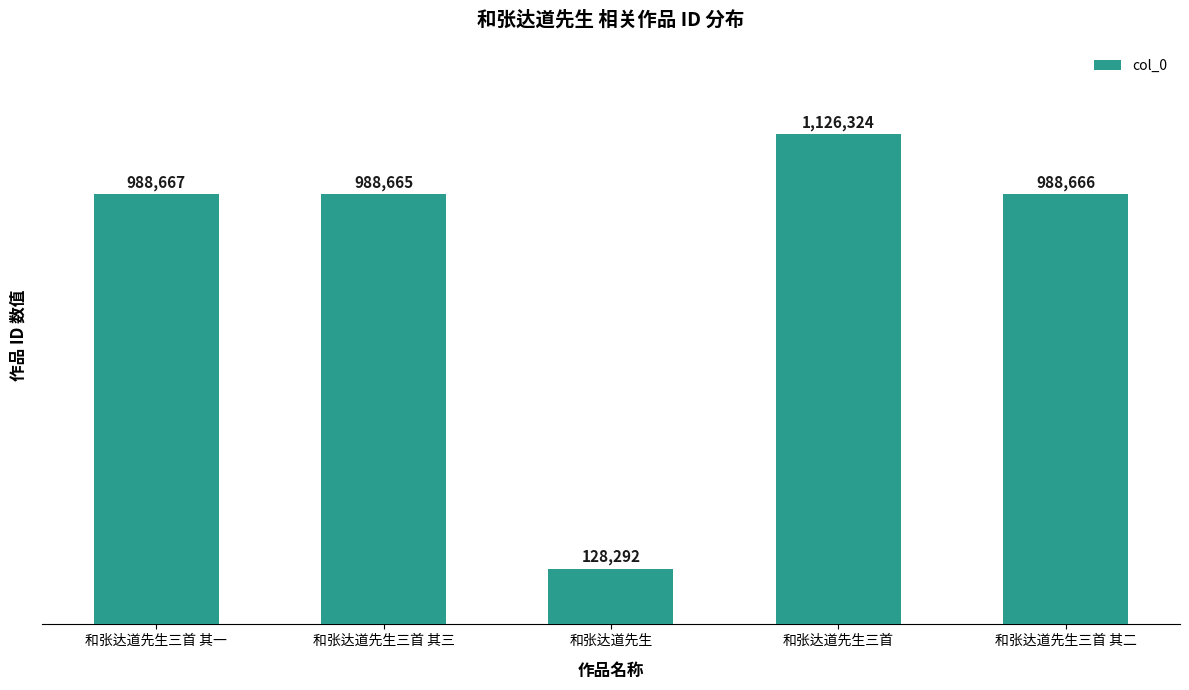

What is the average value?

844123